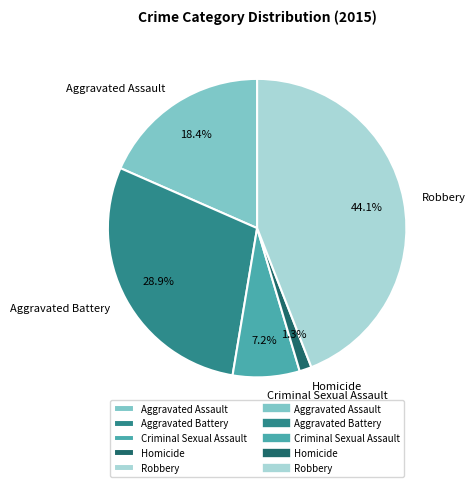

What is the smallest slice in the pie chart?

Homicide